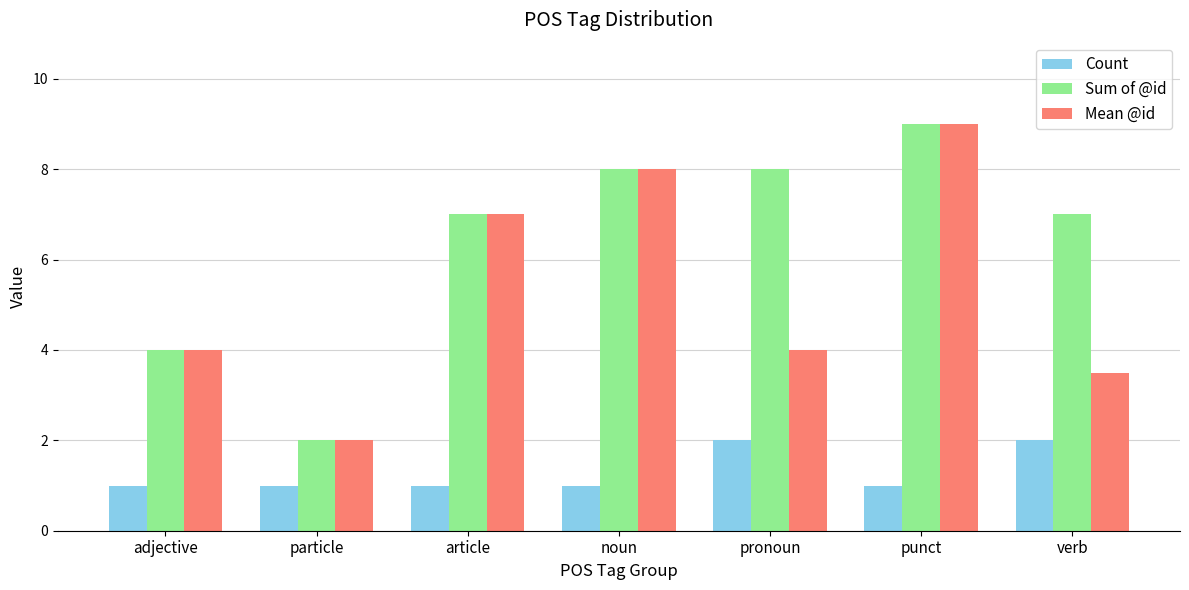

Which label corresponds to the largest value in the chart?

punct